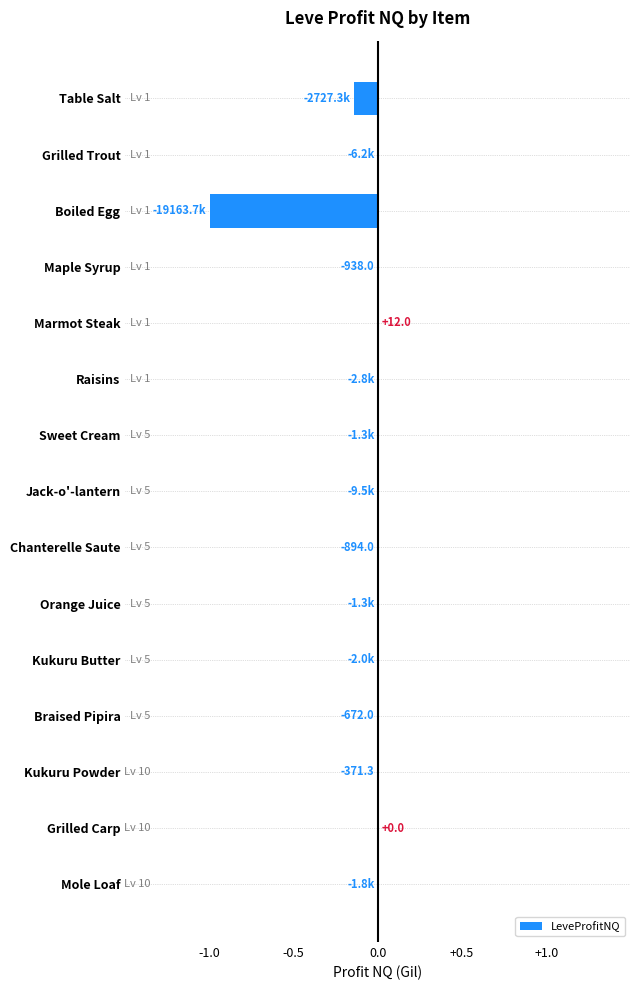

True or false: the data shows -0.0 at Chanterelle Saute.

True